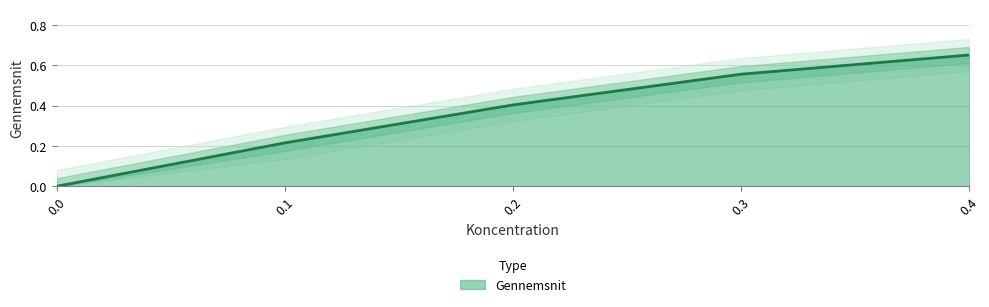

What is the value of the 3rd point from the left?

0.4